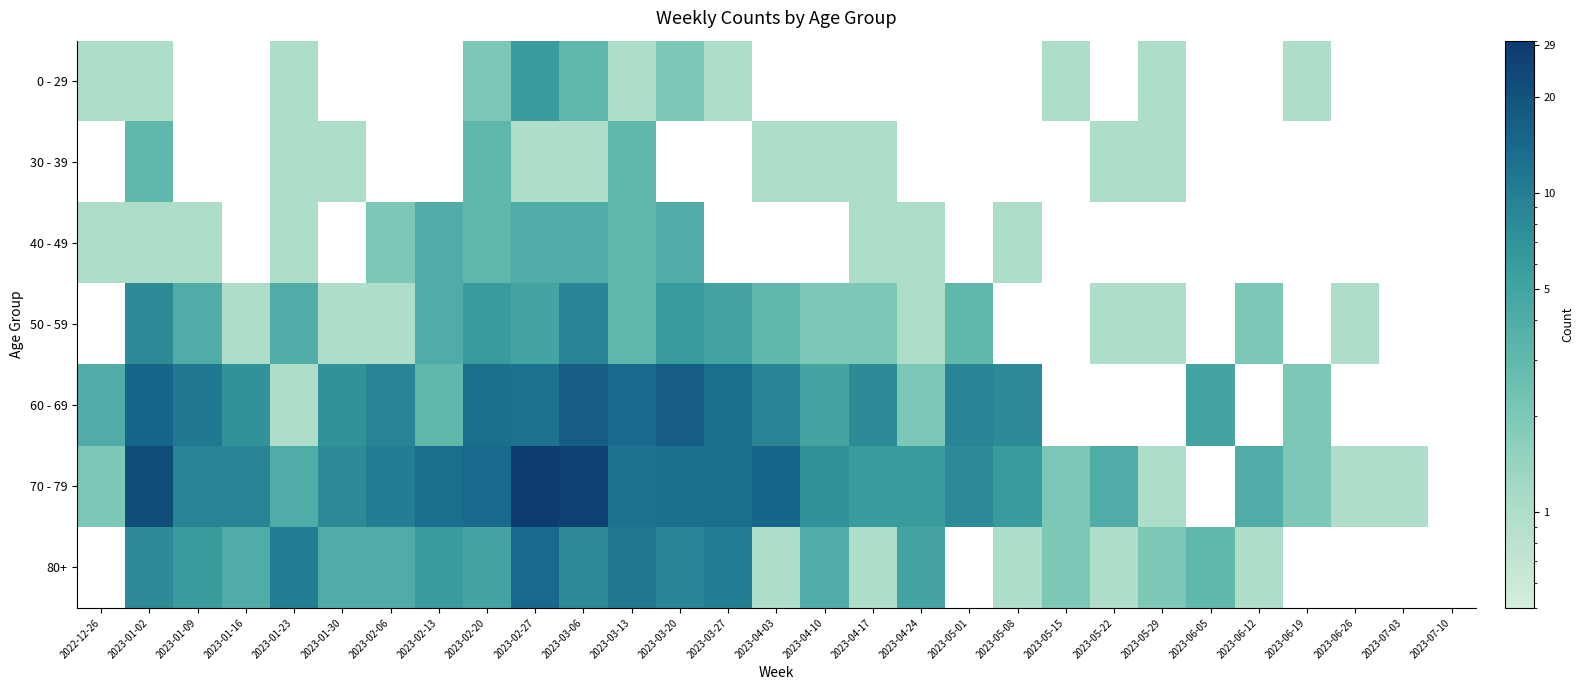

Is the value of 80+ at 2023-06-19 greater than the value of 30 - 39 at 2023-03-06?

No